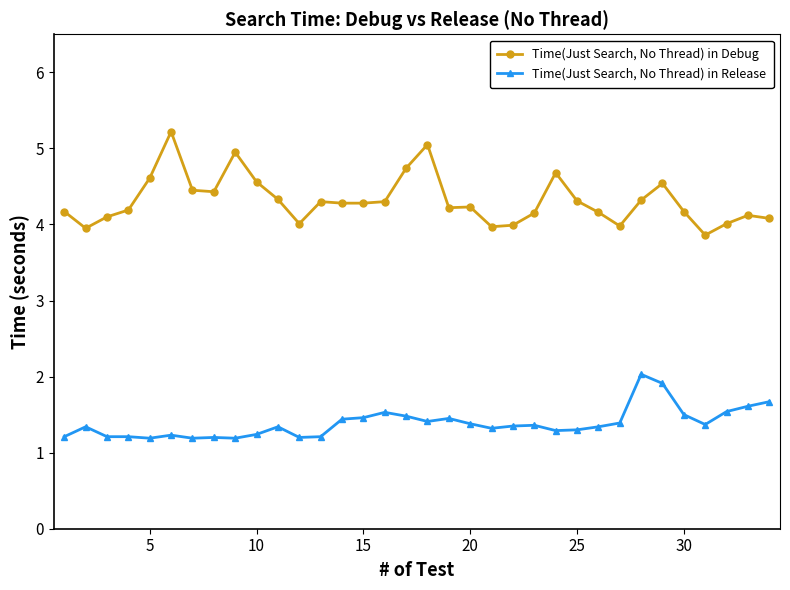

What is the greatest value displayed?

5.2